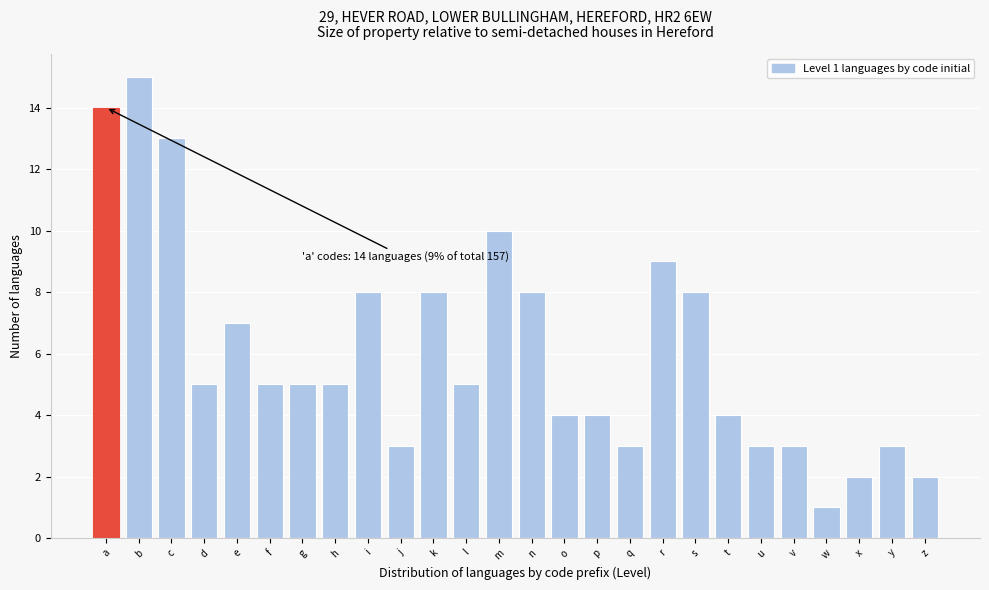

Reading right to left, transcribe all the data shown in this chart.

z=2	y=3	x=2	w=1	v=3	u=3	t=4	s=8	r=9	q=3	p=4	o=4	n=8	m=10	l=5	k=8	j=3	i=8	h=5	g=5	f=5	e=7	d=5	c=13	b=15	a=14